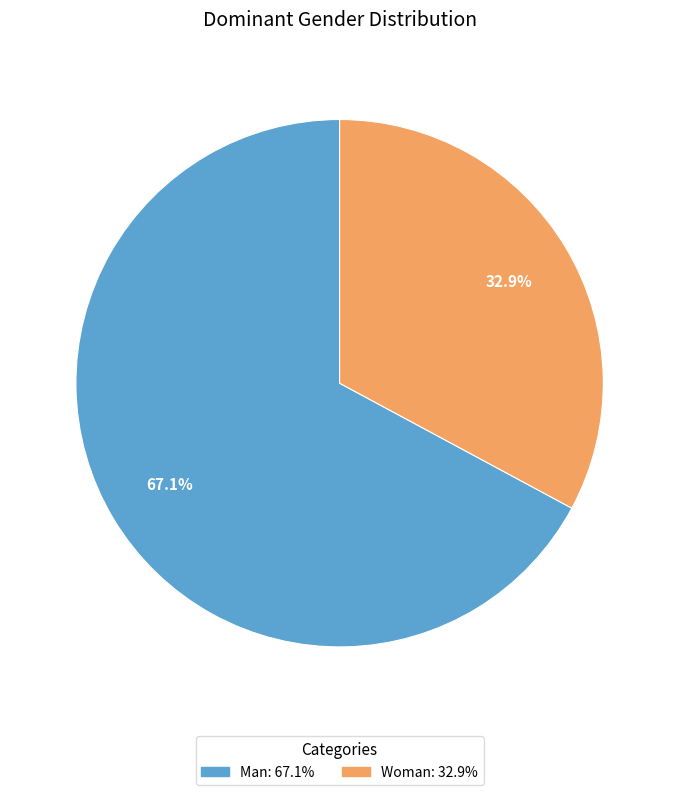

Is there a majority slice in this chart?

Yes